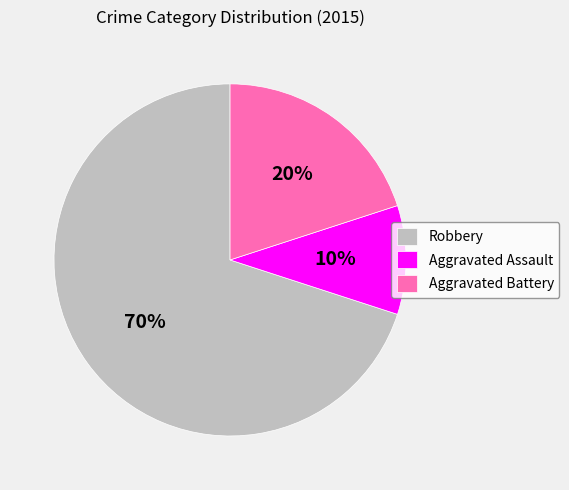

Approximately how many times larger is the value at Robbery compared to Aggravated Assault?

7.0